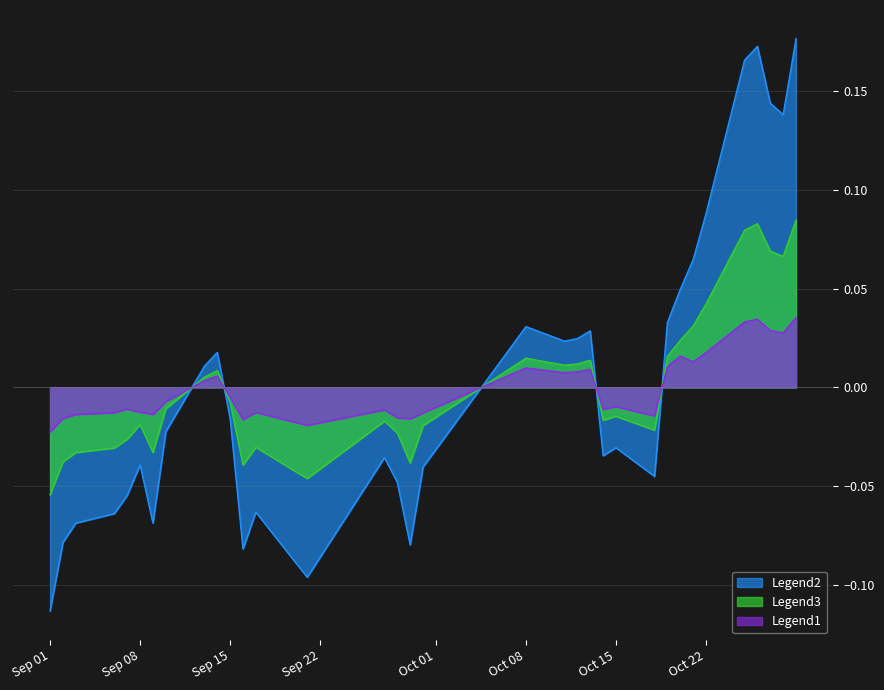

How many lines are shown in the chart?

3